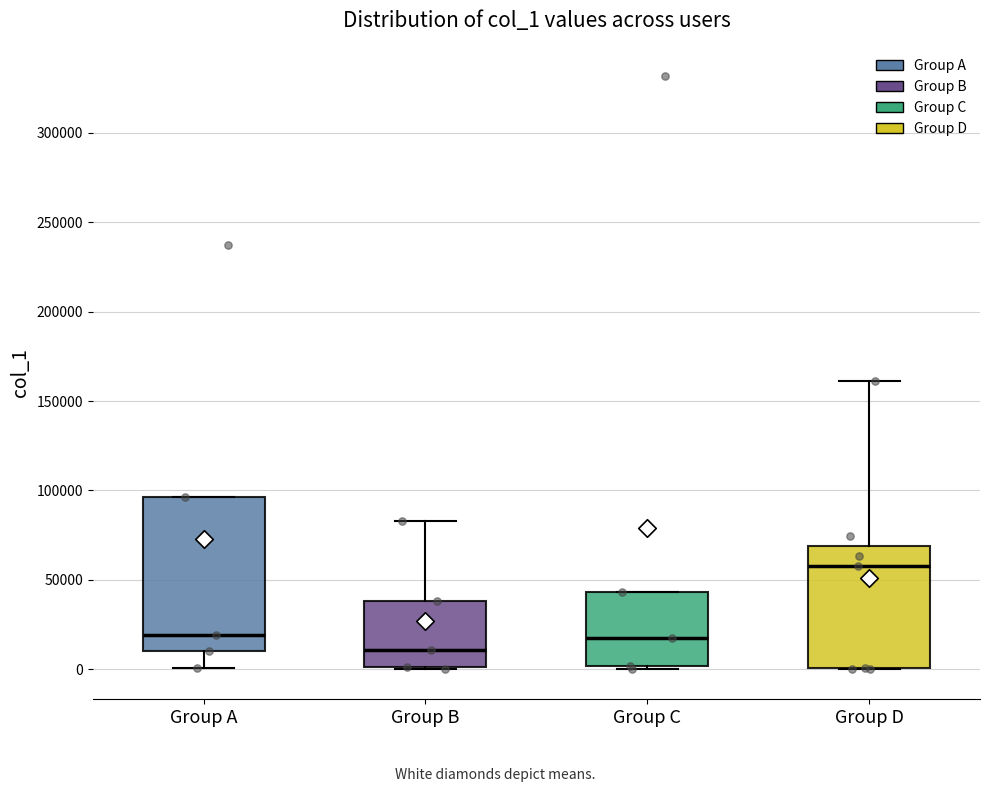

Which box's median line is the lowest?

Group B